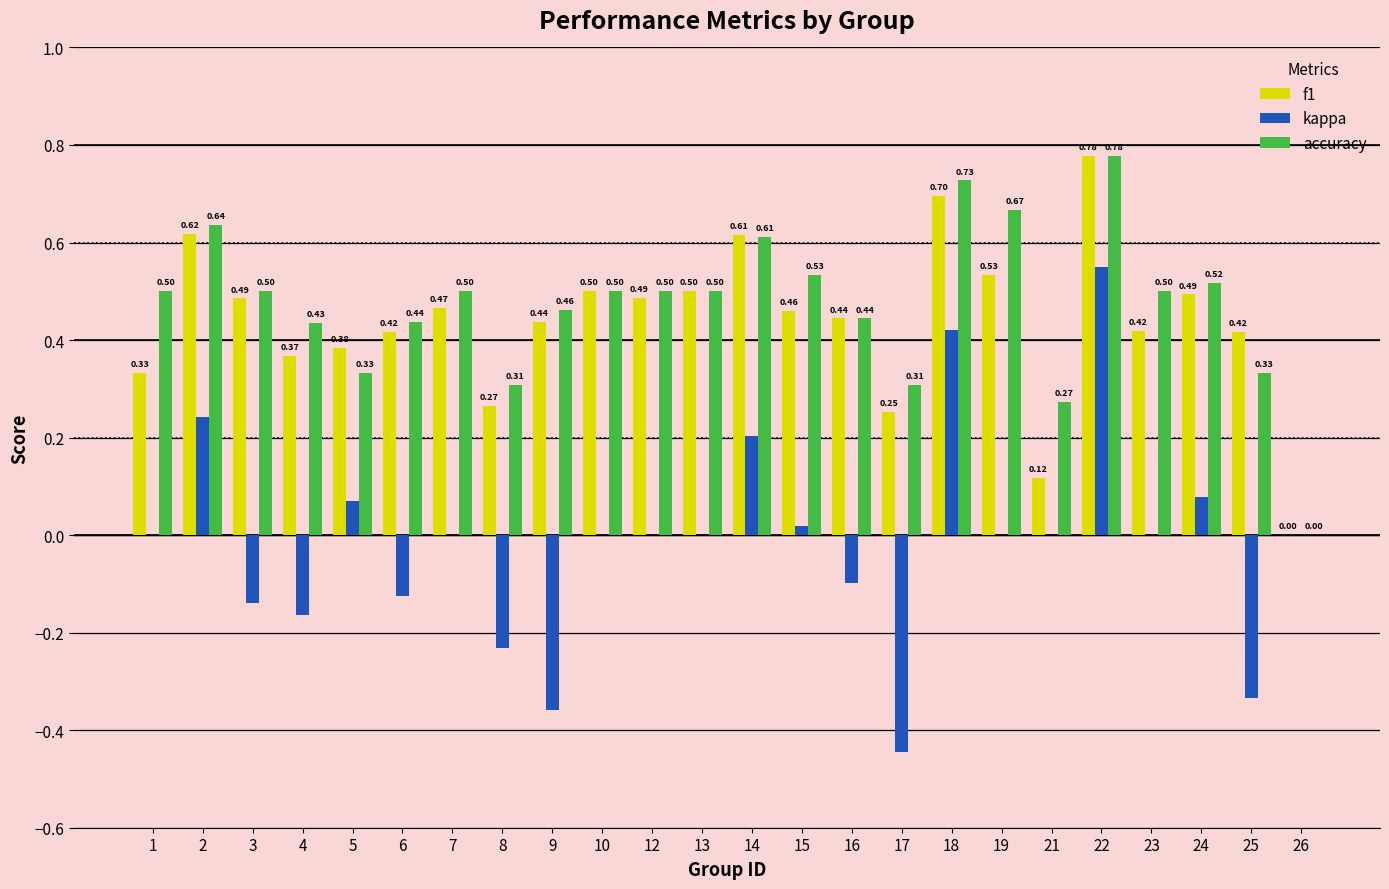

What is the sum of the accuracy values at 19 and 16?

1.1